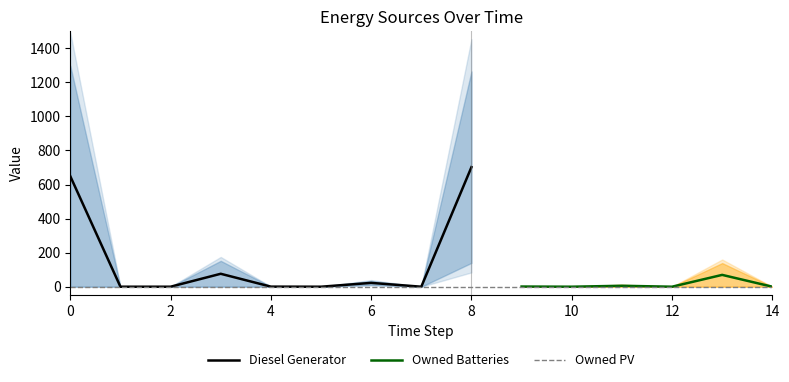

True or false: Owned Batteries has more than 2 points higher than both neighbors.

False